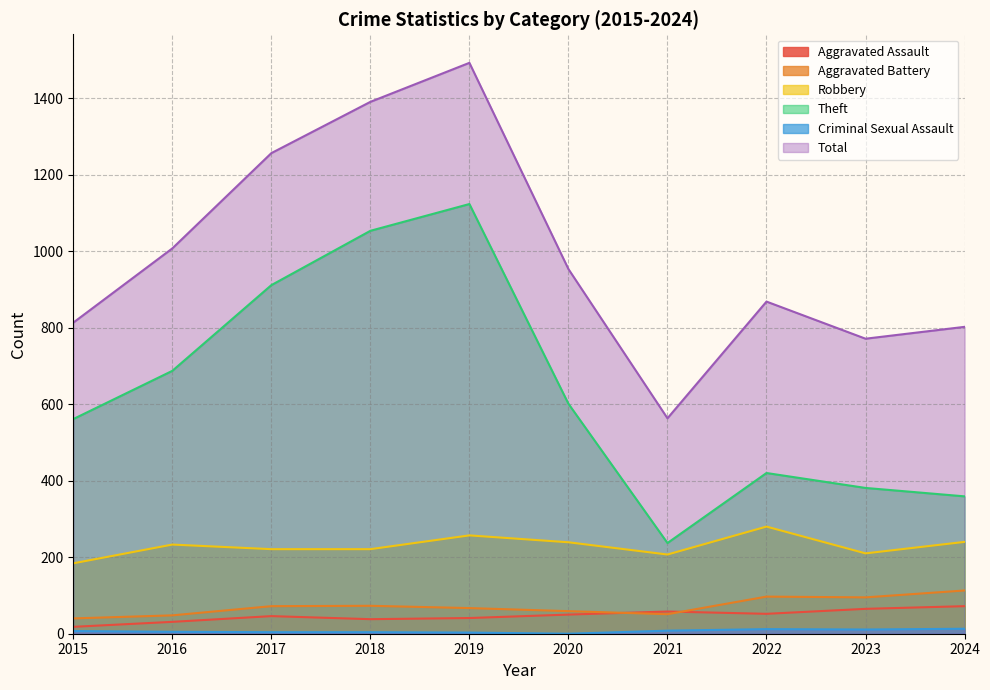

True or false: Aggravated Assault and Criminal Sexual Assault intersect in this chart.

False